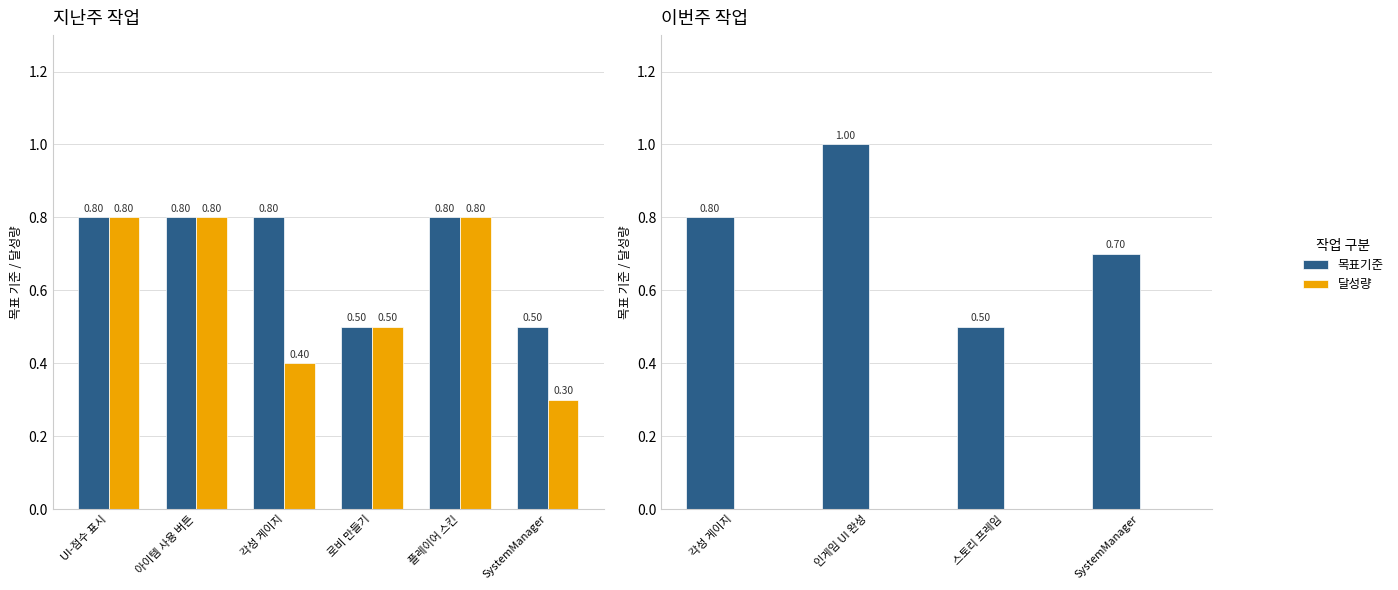

Which has a higher value, SystemManager or 인게임 UI 완성?

인게임 UI 완성